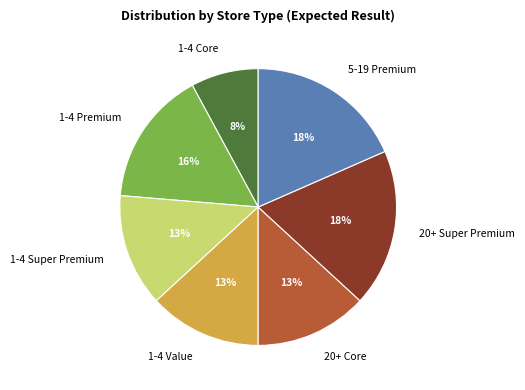

To the nearest percent, what percentage of the pie is 1-4 Core?

8%